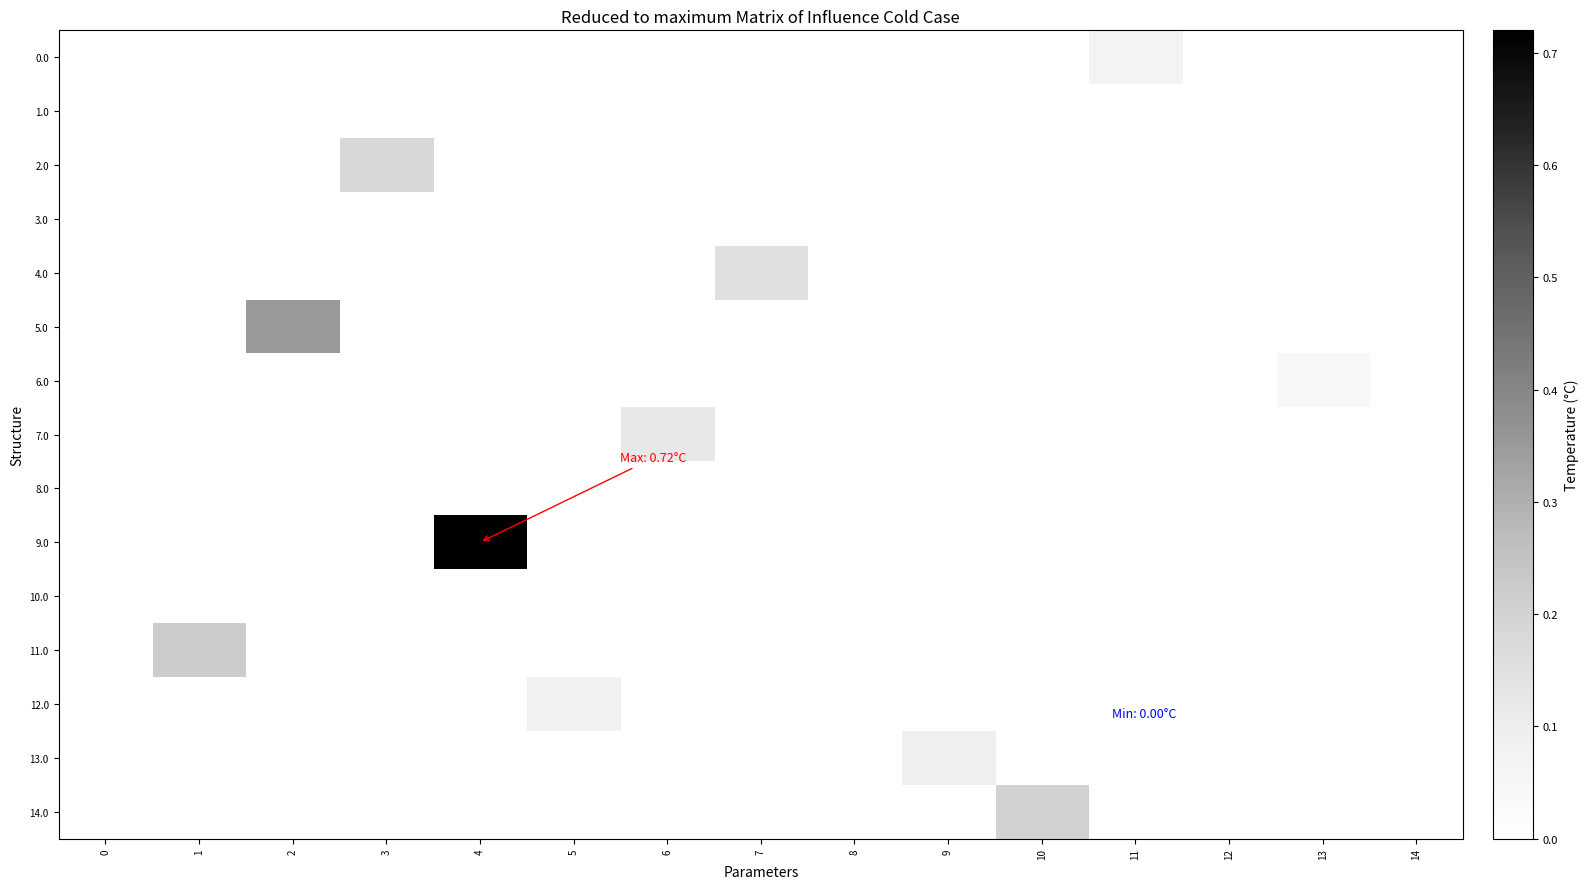

Reading right to left, extract all data points from this chart.

0.0: 14=0.0	13=0.0	12=0.0	11=0.1	10=0.0	9=0.0	8=0.0	7=0.0	6=0.0	5=0.0	4=0.0	3=0.0	2=0.0	1=0.0	0=0.0
1.0: 14=0.0	13=0.0	12=0.0	11=0.0	10=0.0	9=0.0	8=0.0	7=0.0	6=0.0	5=0.0	4=0.0	3=0.0	2=0.0	1=0.0	0=0.0
2.0: 14=0.0	13=0.0	12=0.0	11=0.0	10=0.0	9=0.0	8=0.0	7=0.0	6=0.0	5=0.0	4=0.0	3=0.2	2=0.0	1=0.0	0=0.0
3.0: 14=0.0	13=0.0	12=0.0	11=0.0	10=0.0	9=0.0	8=0.0	7=0.0	6=0.0	5=0.0	4=0.0	3=0.0	2=0.0	1=0.0	0=0.0
4.0: 14=0.0	13=0.0	12=0.0	11=0.0	10=0.0	9=0.0	8=0.0	7=0.1	6=0.0	5=0.0	4=0.0	3=0.0	2=0.0	1=0.0	0=0.0
5.0: 14=0.0	13=0.0	12=0.0	11=0.0	10=0.0	9=0.0	8=0.0	7=0.0	6=0.0	5=0.0	4=0.0	3=0.0	2=0.3	1=0.0	0=0.0
6.0: 14=0.0	13=0.1	12=0.0	11=0.0	10=0.0	9=0.0	8=0.0	7=0.0	6=0.0	5=0.0	4=0.0	3=0.0	2=0.0	1=0.0	0=0.0
7.0: 14=0.0	13=0.0	12=0.0	11=0.0	10=0.0	9=0.0	8=0.0	7=0.0	6=0.1	5=0.0	4=0.0	3=0.0	2=0.0	1=0.0	0=0.0
8.0: 14=0.0	13=0.0	12=0.0	11=0.0	10=0.0	9=0.0	8=0.0	7=0.0	6=0.0	5=0.0	4=0.0	3=0.0	2=0.0	1=0.0	0=0.0
9.0: 14=0.0	13=0.0	12=0.0	11=0.0	10=0.0	9=0.0	8=0.0	7=0.0	6=0.0	5=0.0	4=0.7	3=0.0	2=0.0	1=0.0	0=0.0
10.0: 14=0.0	13=0.0	12=0.0	11=0.0	10=0.0	9=0.0	8=0.0	7=0.0	6=0.0	5=0.0	4=0.0	3=0.0	2=0.0	1=0.0	0=0.0
11.0: 14=0.0	13=0.0	12=0.0	11=0.0	10=0.0	9=0.0	8=0.0	7=0.0	6=0.0	5=0.0	4=0.0	3=0.0	2=0.0	1=0.2	0=0.0
12.0: 14=0.0	13=0.0	12=0.0	11=0.0	10=0.0	9=0.0	8=0.0	7=0.0	6=0.0	5=0.1	4=0.0	3=0.0	2=0.0	1=0.0	0=0.0
13.0: 14=0.0	13=0.0	12=0.0	11=0.0	10=0.0	9=0.1	8=0.0	7=0.0	6=0.0	5=0.0	4=0.0	3=0.0	2=0.0	1=0.0	0=0.0
14.0: 14=0.0	13=0.0	12=0.0	11=0.0	10=0.2	9=0.0	8=0.0	7=0.0	6=0.0	5=0.0	4=0.0	3=0.0	2=0.0	1=0.0	0=0.0